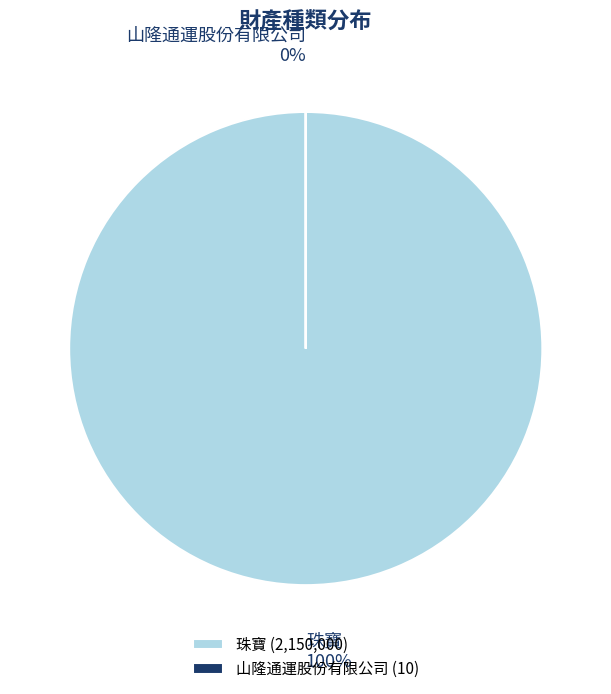

Combined, what portion of the pie is 珠寶 and 山隆通運股份有限公司?

100.0%